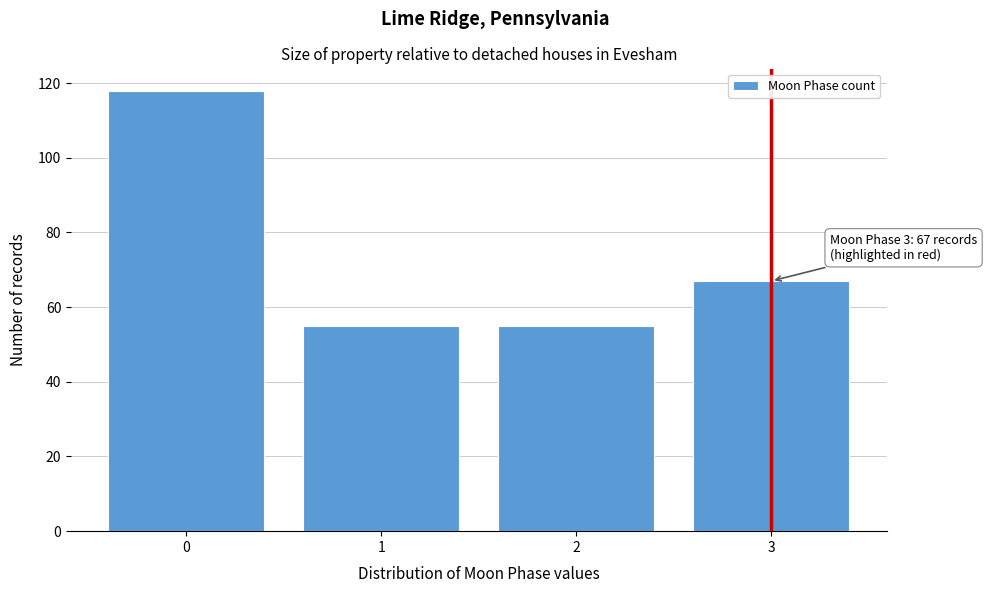

Reading left to right, list all the values displayed in this chart.

118	55	55	67